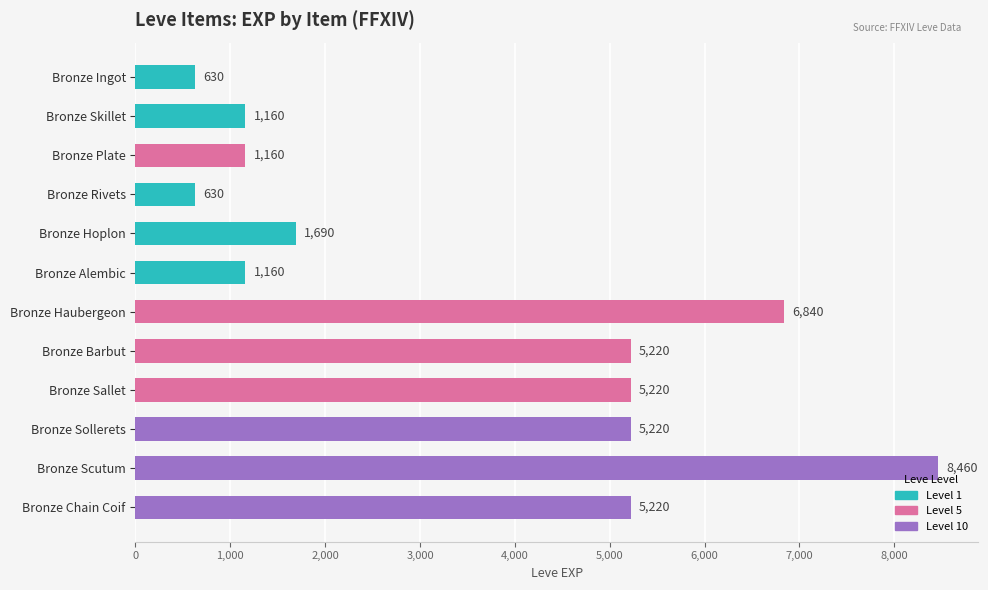

Count the number of categories in the chart.

12